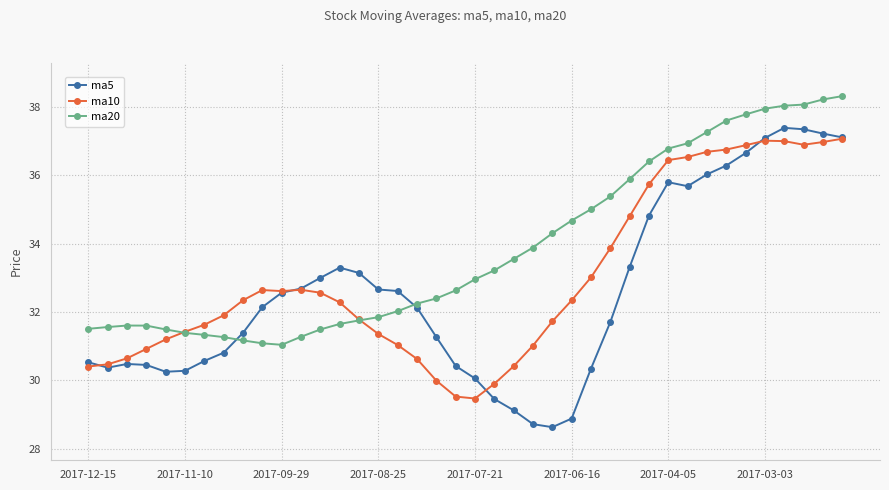

Rank the series by their average value, from highest to lowest.

ma20, ma10, ma5